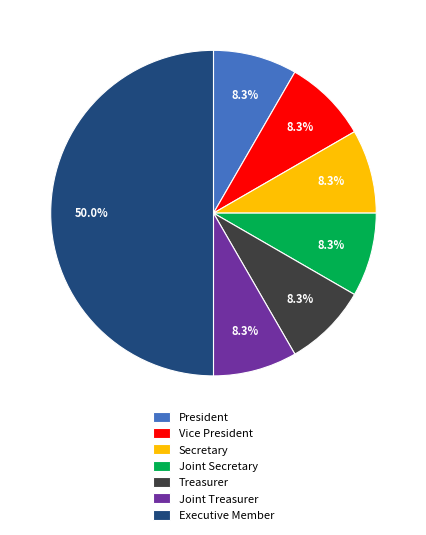

To the nearest percent, what percentage of the pie is Executive Member?

50%